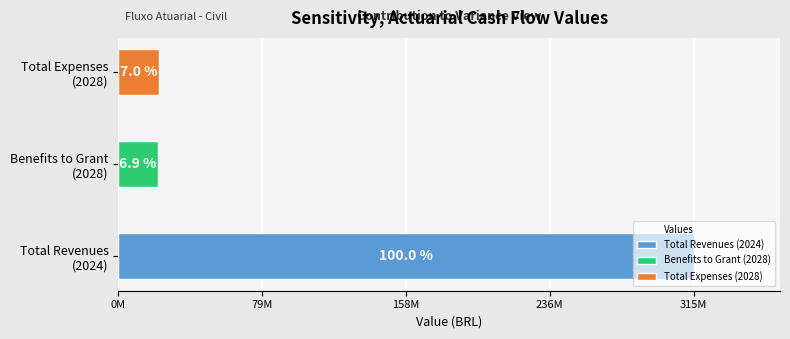

The chart shows a value of 315137989.3 at Total Revenues (2024). True or false?

True